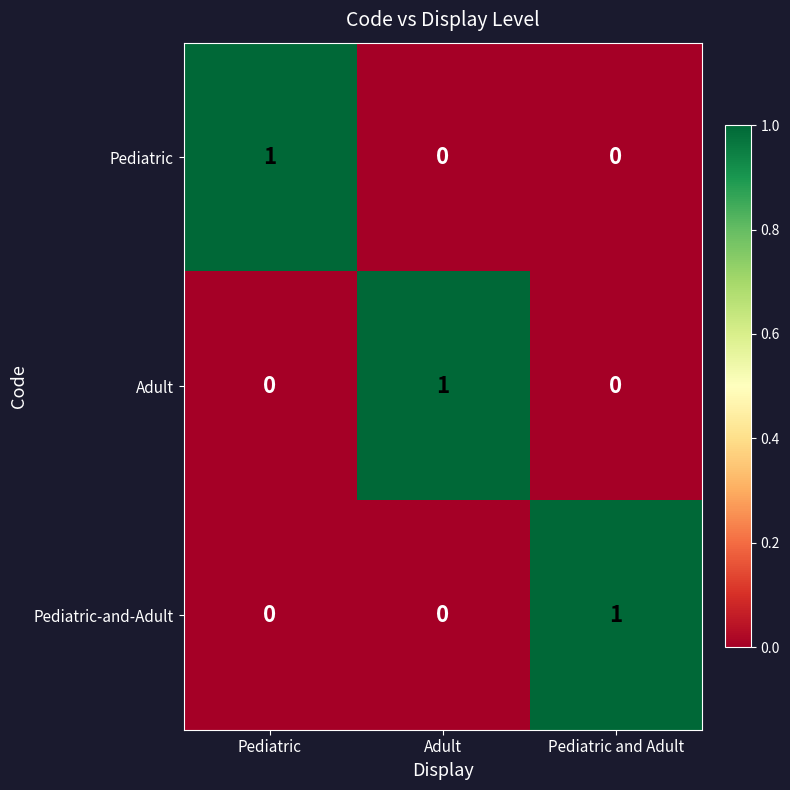

Is it true that Pediatric-and-Adult equals 0 at Adult?

True